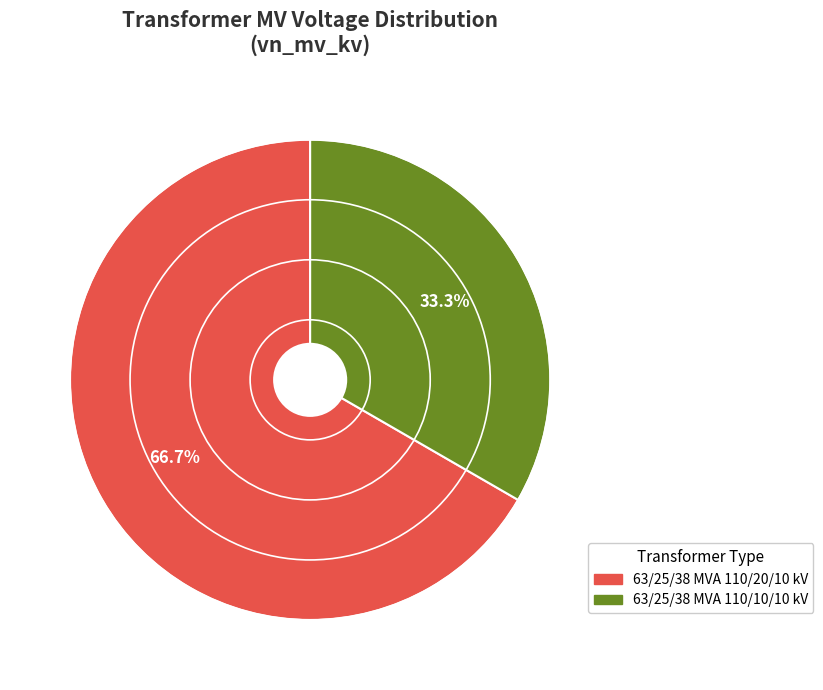

To the nearest percent, what is the combined percentage of 63/25/38 MVA 110/10/10 kV and 63/25/38 MVA 110/20/10 kV?

100%